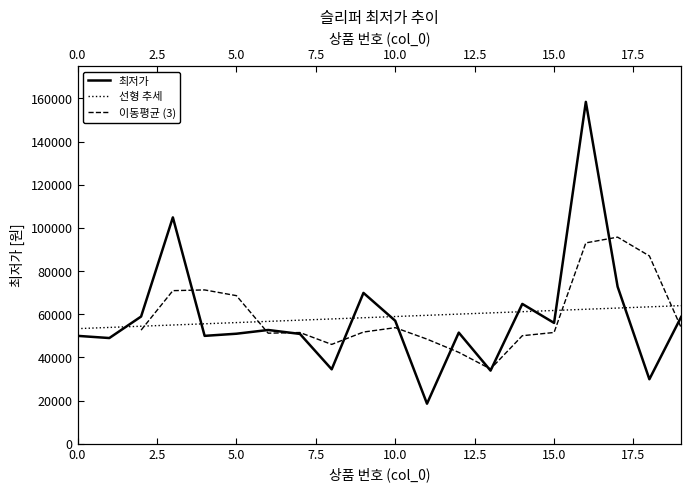

Approximately how many times larger is the value at 17 compared to 6?

1.4